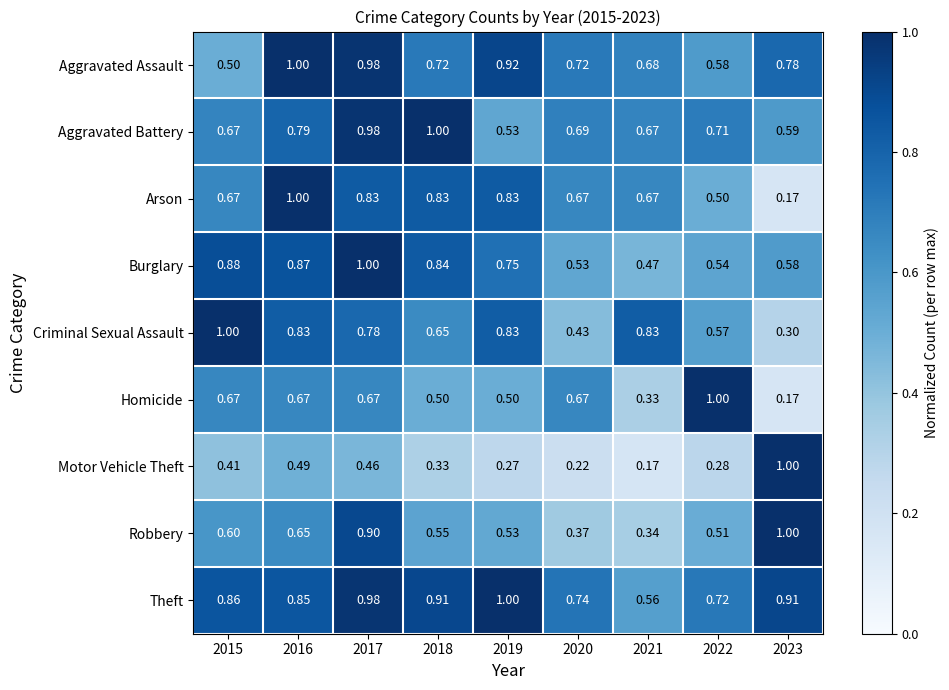

At how many categories does at least one series exceed 0?

9